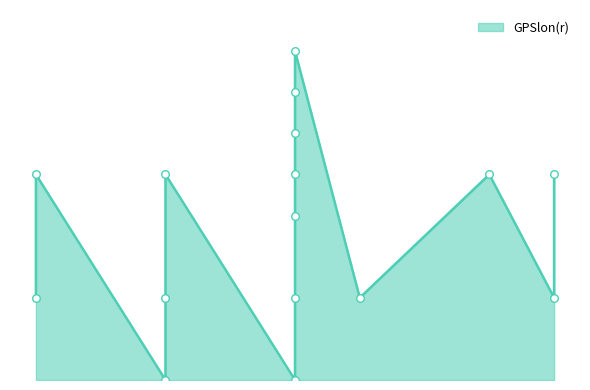

Which has a higher value, 632 or 645?

632